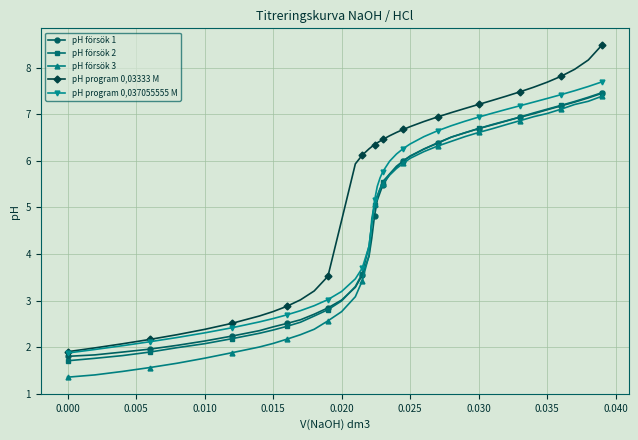

True or false: pH försök 3 and pH program 0,03333 M intersect in this chart.

False